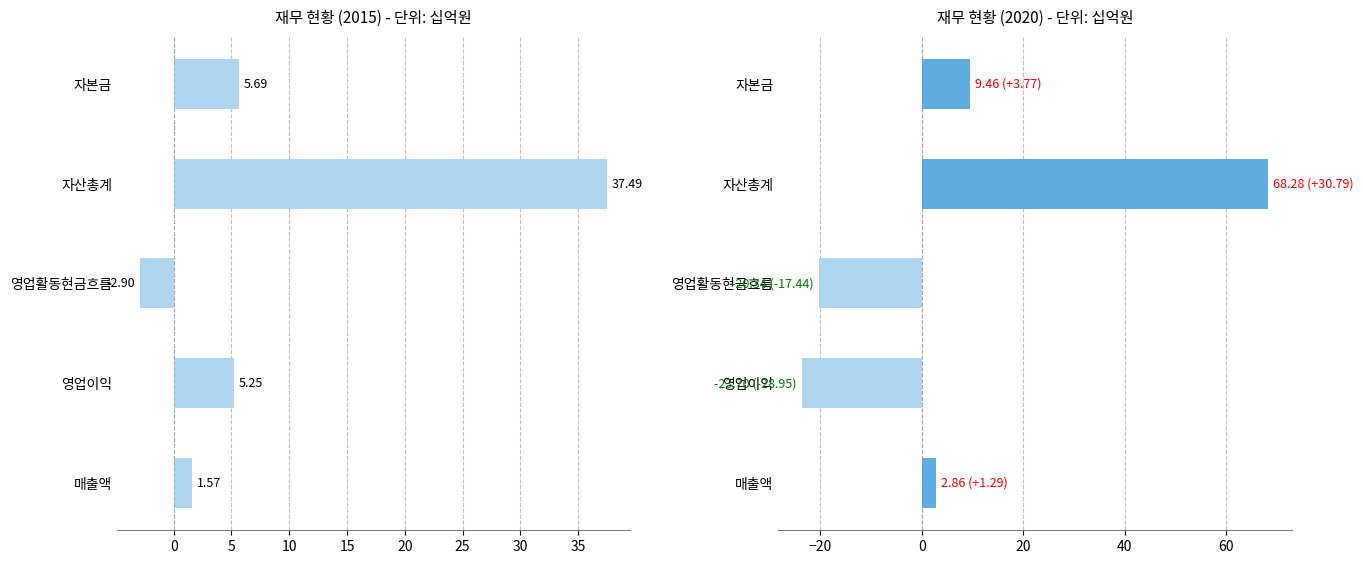

What are all the series names shown in the legend?

2015 (단위: 십억원), 2020 (단위: 십억원)